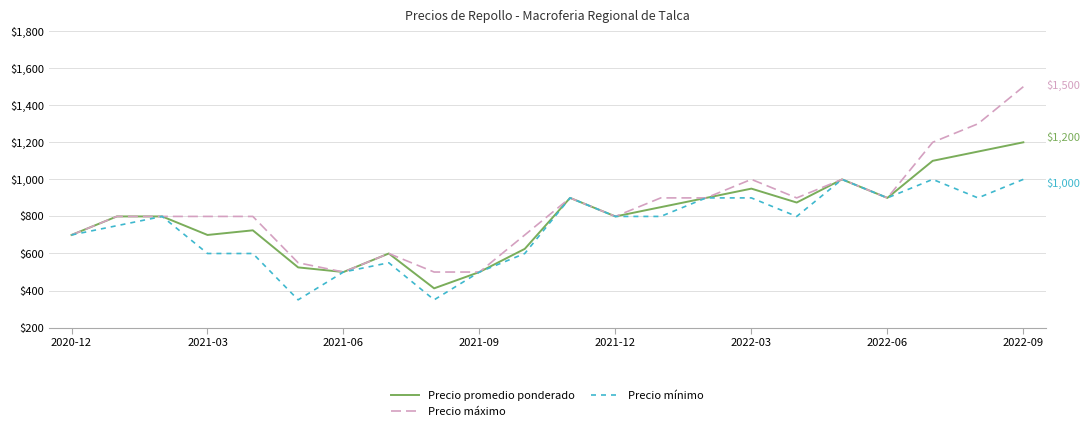

Which series has the widest spread of values?

Precio máximo